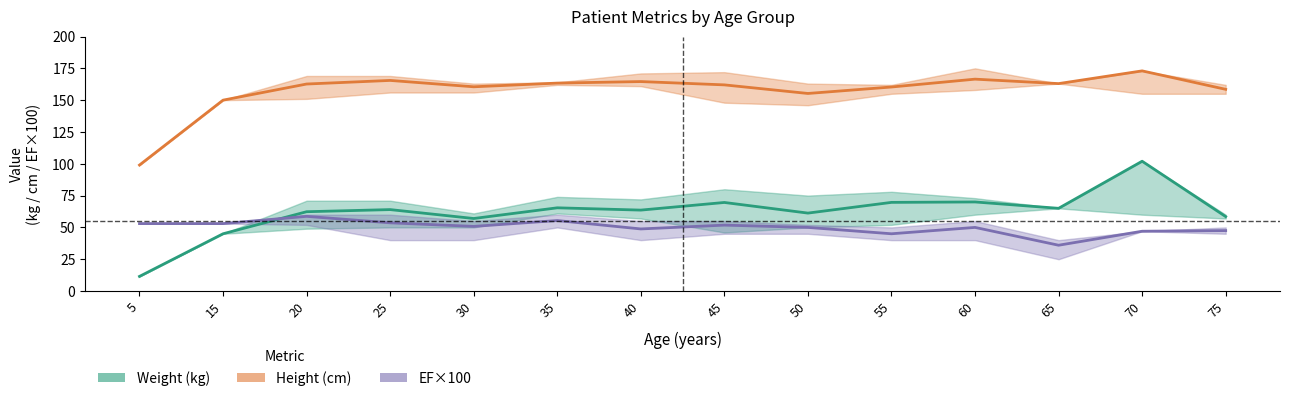

Reading left to right, extract all data points from this chart.

Weight (kg): 5=11.5	15=45.0	20=62.3	25=64.0	30=57.0	35=65.4	40=63.6	45=69.6	50=61.2	55=69.7	60=70.0	65=65.0	70=102.0	75=58.5
Height (cm): 5=99.0	15=150.0	20=162.7	25=165.5	30=160.5	35=163.4	40=164.6	45=162.0	50=155.2	55=160.3	60=166.5	65=163.0	70=173.0	75=158.5
EF×100: 5=53.0	15=53.0	20=58.7	25=53.6	30=50.8	35=55.4	40=48.8	45=51.8	50=50.0	55=45.0	60=50.0	65=36.0	70=47.0	75=47.5